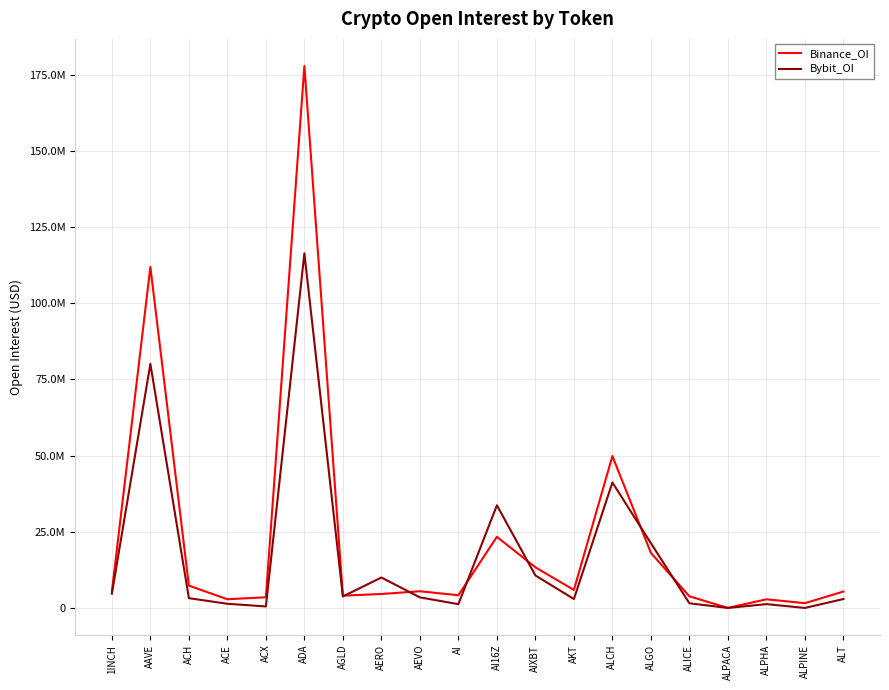

Which series changed the most between ACX and ADA?

Binance_OI